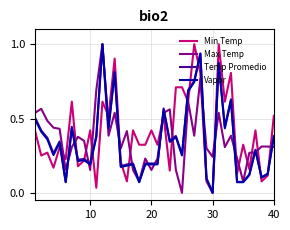

What is the maximum value for Max Temp?

1.0